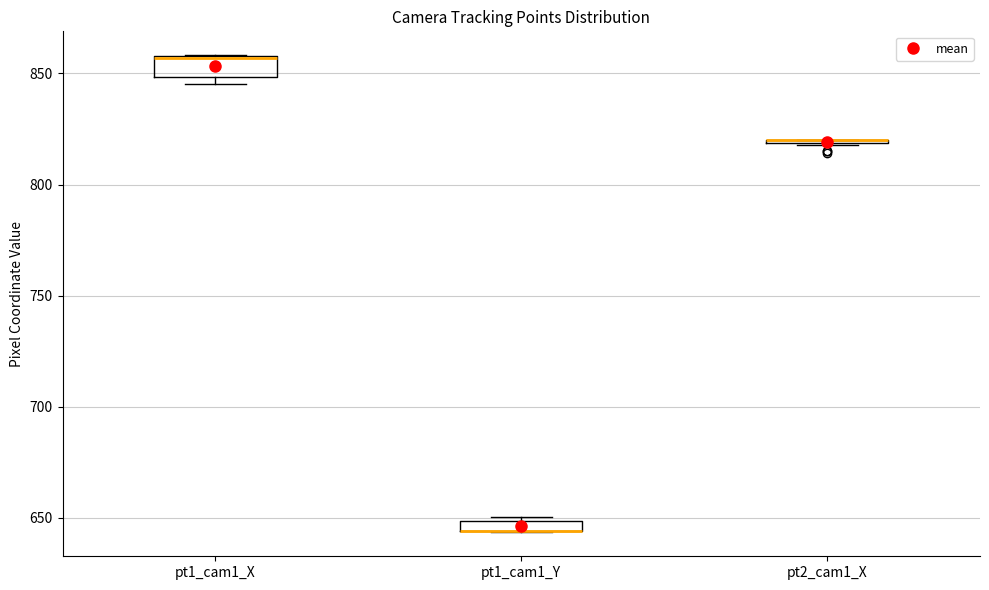

Where is the lower edge of the box for pt1_cam1_Y on the y-axis? The values are not printed on the chart, so give them approximately, as read against the axis.

645